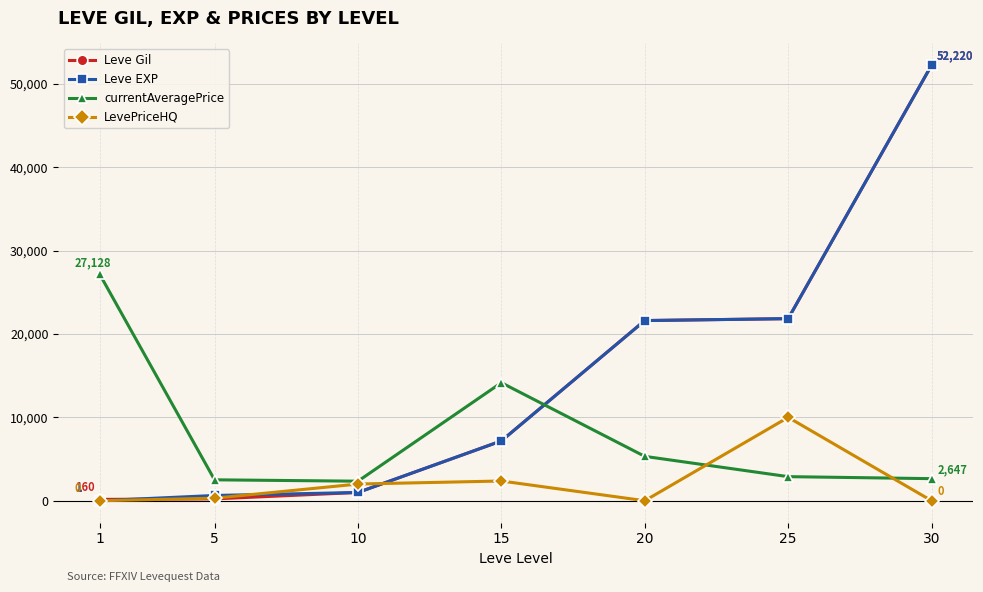

How many intersections are there between currentAveragePrice and Leve EXP?

1